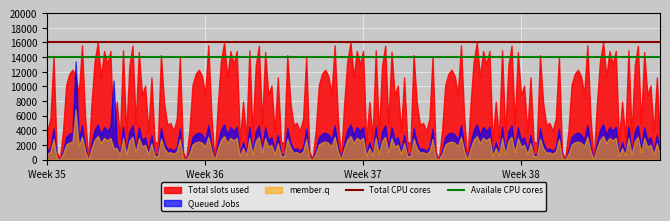

At which label is Total CPU cores closest to 16000?

Week 35